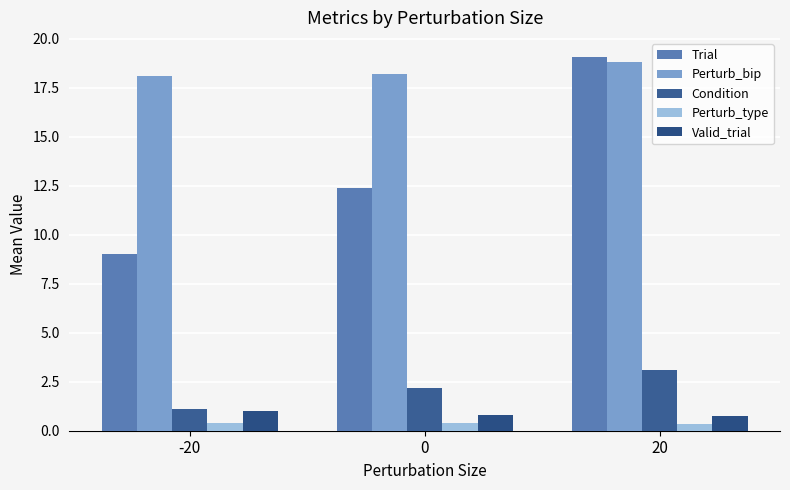

Which series has the widest spread of values?

Trial